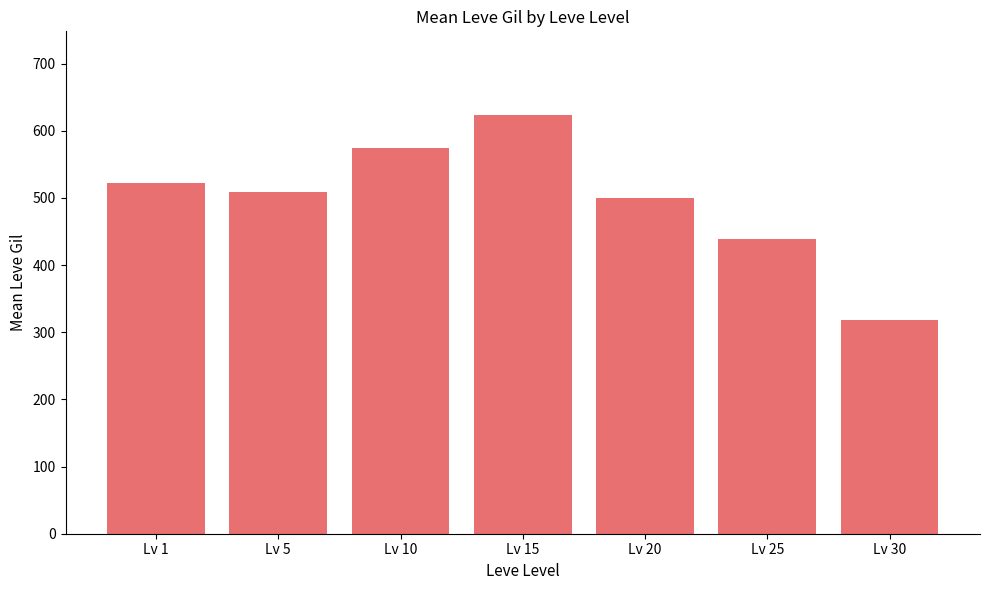

What is the sum of the values at Lv 5 and Lv 1?

1030.0